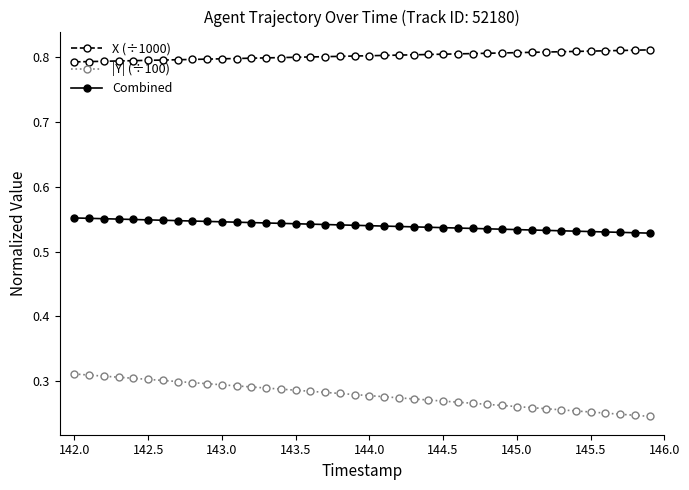

Which series has the widest spread of values?

|Y| (÷100)